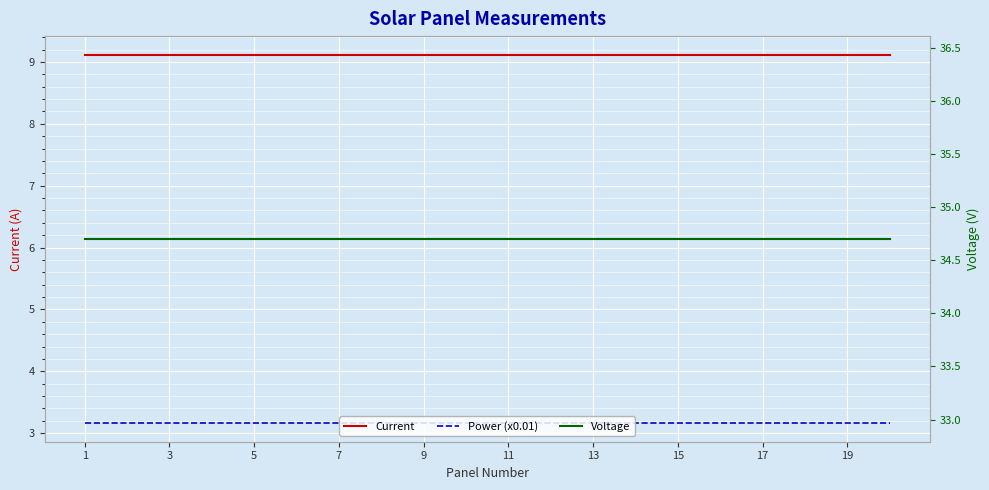

Count the number of data series in this chart.

3